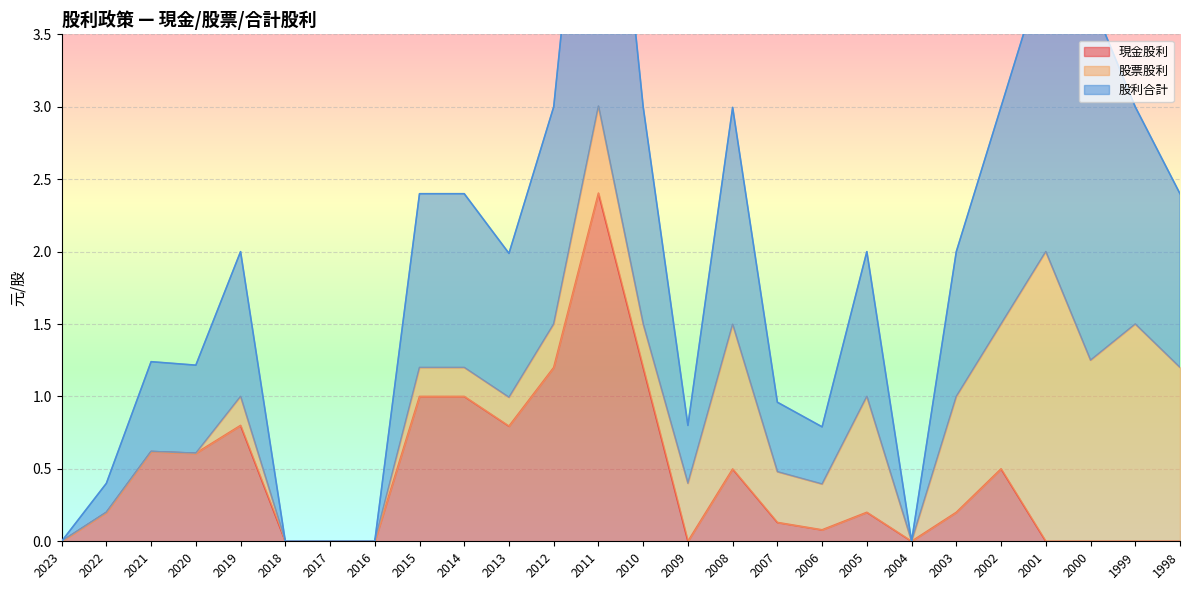

What is the spread (max minus min) of values at 2002?

2.5